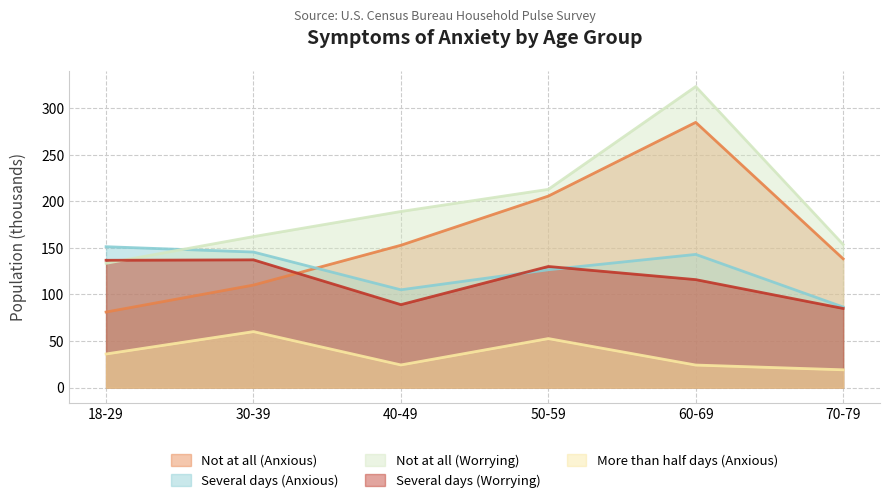

At which label does Not at all (Anxious) first exceed 152?

40-49